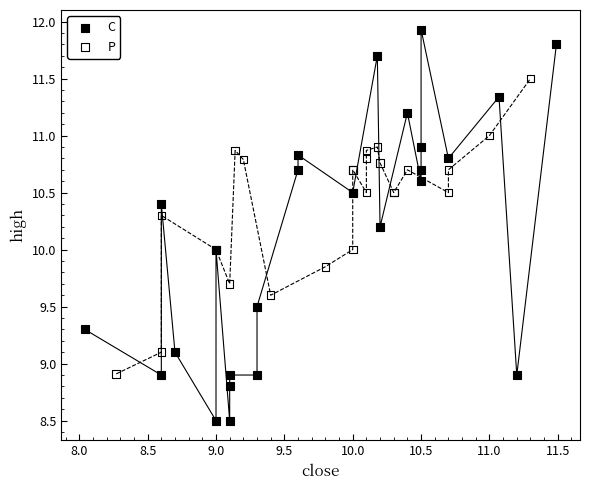

What are all the series names shown in the legend?

C, P